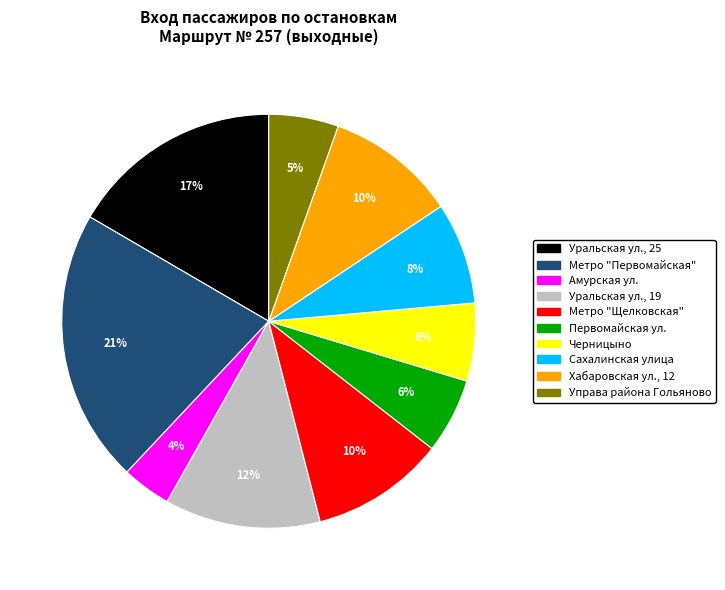

To the nearest percent, what is the combined percentage of Амурская ул. and Метро "Первомайская"?

25%